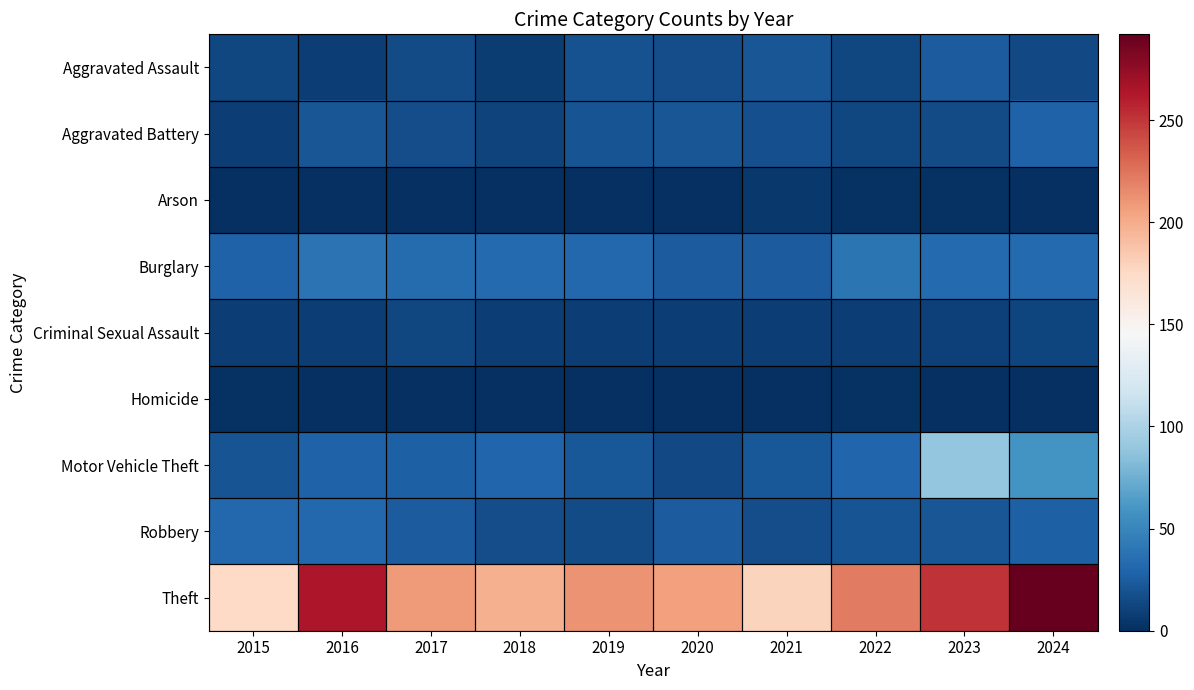

Between 2021 and 2015, which is larger?

2021